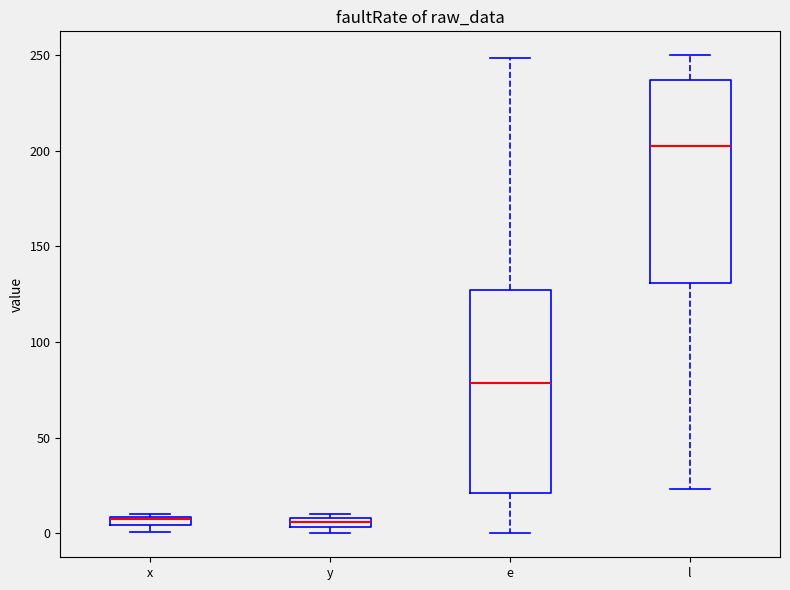

Where is the lower edge of the box for x on the y-axis? The values are not printed on the chart, so give them approximately, as read against the axis.

5